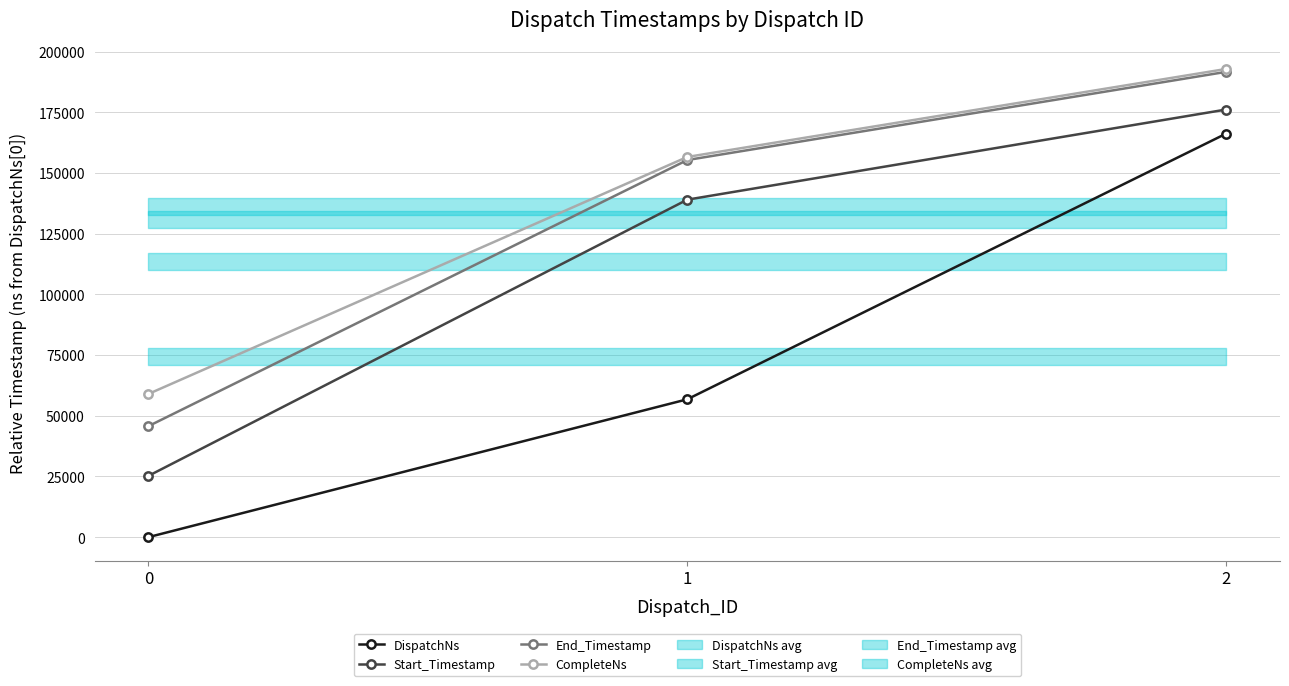

At 1, list the series in order from smallest to largest.

DispatchNs, Start_Timestamp, End_Timestamp, CompleteNs